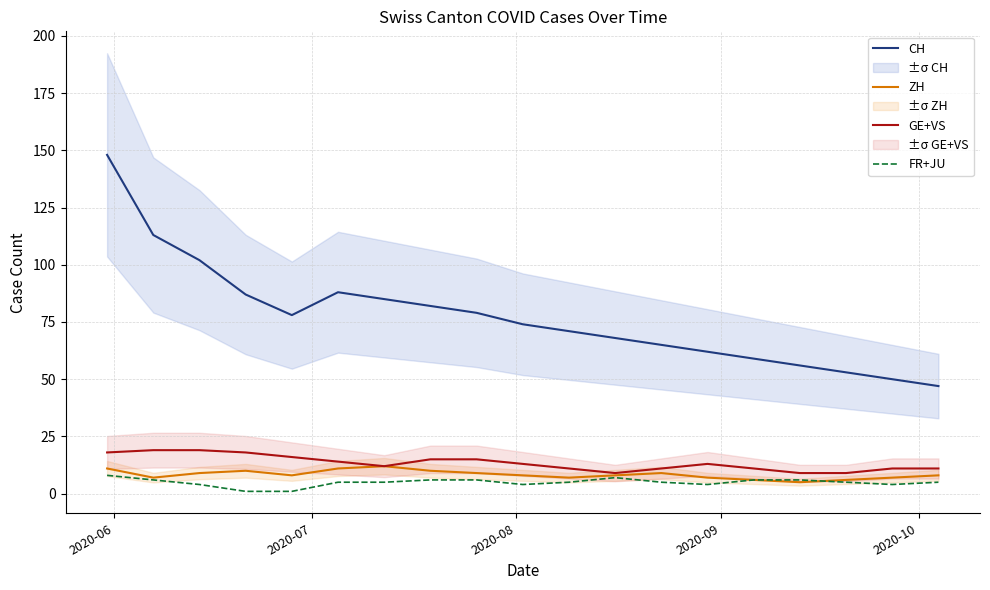

What is the lowest value of the GE+VS series?

9